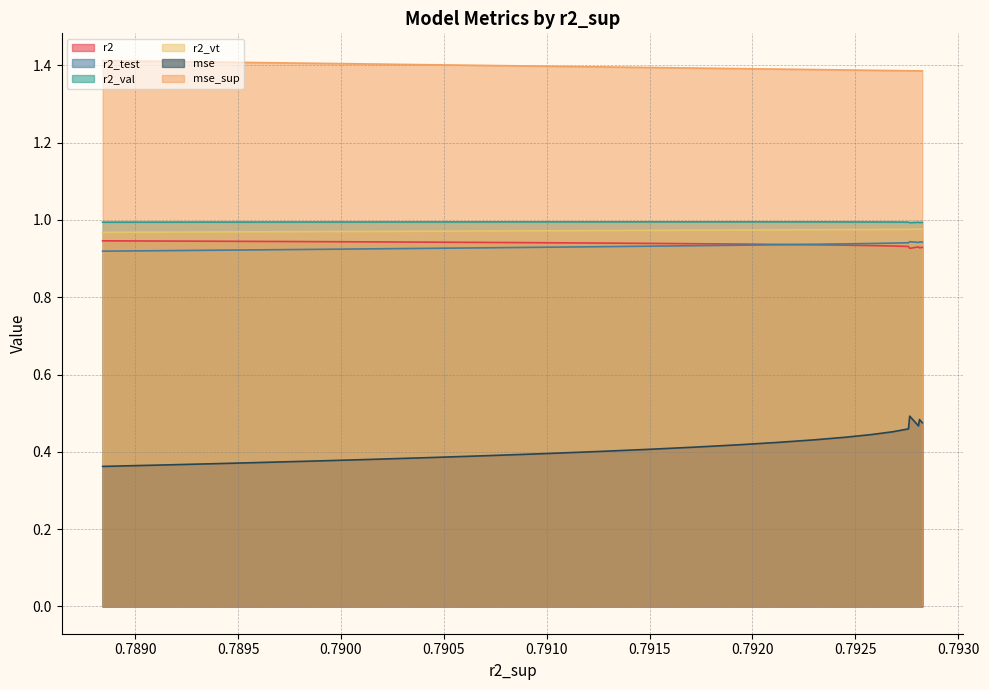

The value of r2_val at model_35_5_9 is 1.0. True or false?

True